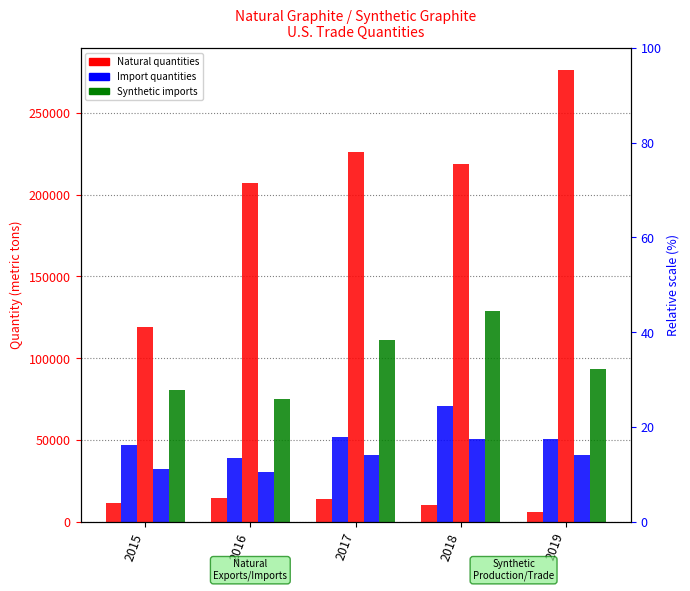

Which category has the lowest value in the Synthetic Exports Qty (metric tons) series?

2016